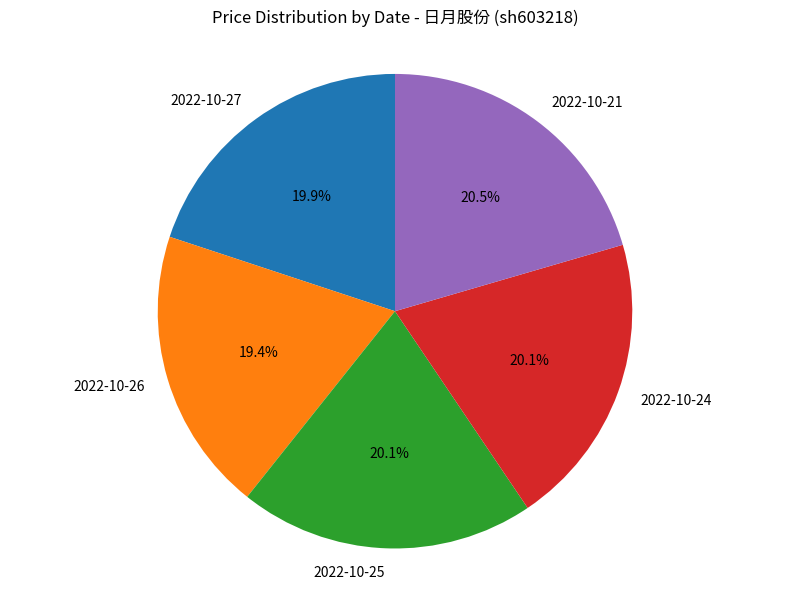

Between 2022-10-24 and 2022-10-26, which is larger?

2022-10-24